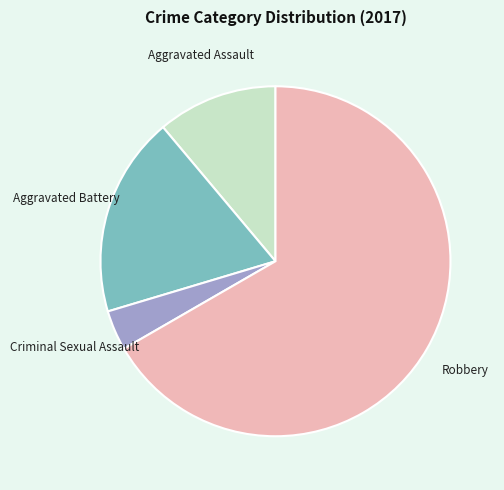

Does any single category account for the majority?

Yes